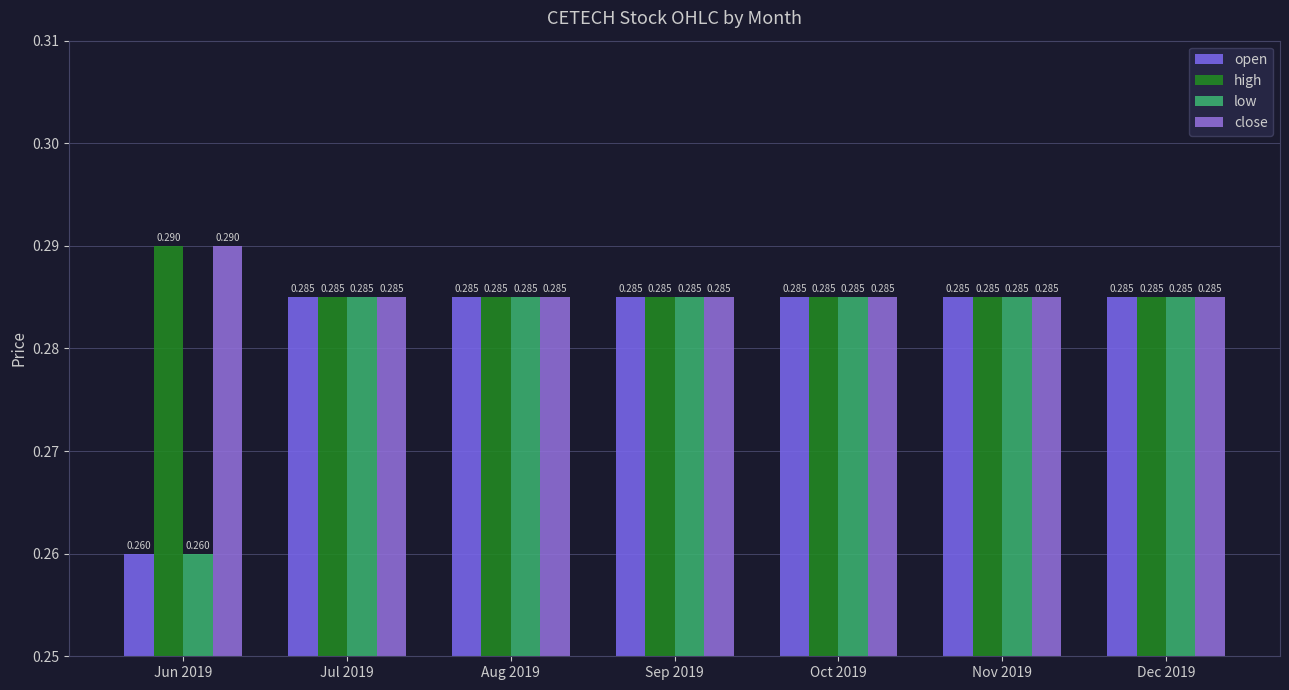

At which label is close closest to 0?

Jul 2019